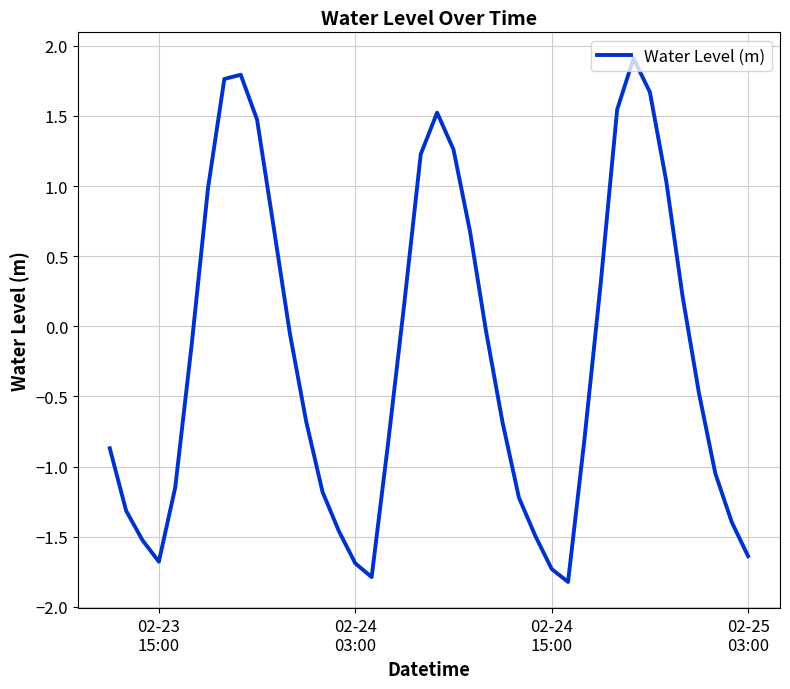

True or false: the data has more than 2 interior local peaks.

True